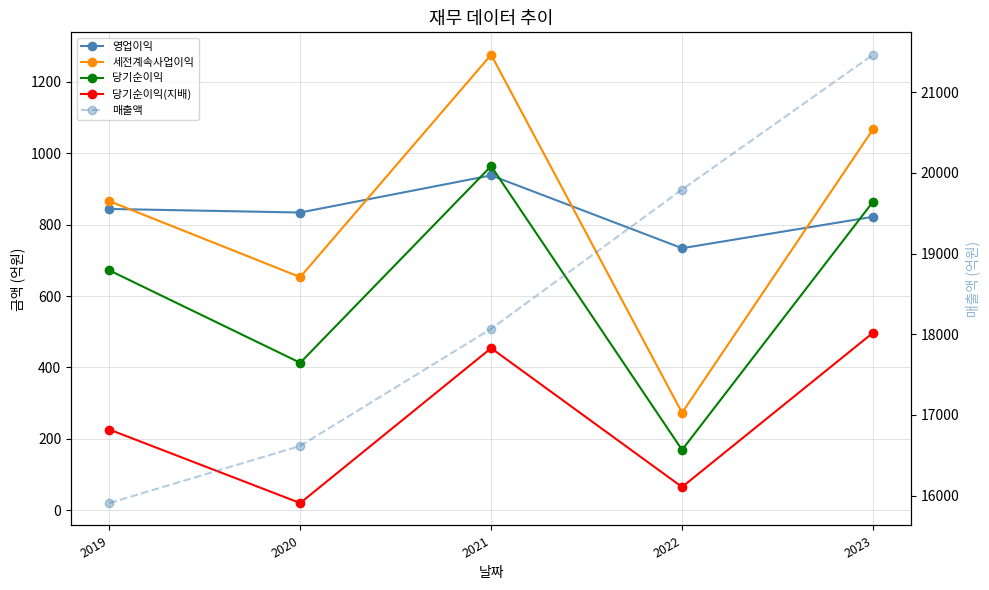

What is the difference between the maximum and minimum values in the 영업이익 series?

204